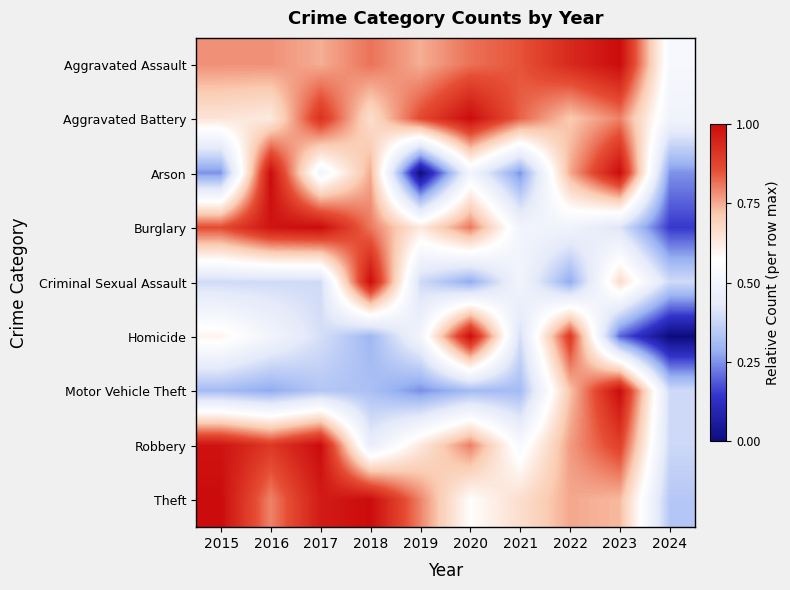

Reading left to right, transcribe all the data shown in this chart.

Aggravated Assault: 2015=0.8	2016=0.8	2017=0.7	2018=0.8	2019=0.7	2020=0.8	2021=0.8	2022=0.9	2023=1.0	2024=0.5
Aggravated Battery: 2015=0.6	2016=0.6	2017=0.9	2018=0.7	2019=0.9	2020=1.0	2021=0.8	2022=0.7	2023=0.8	2024=0.5
Arson: 2015=0.2	2016=1.0	2017=0.5	2018=0.8	2019=0.0	2020=0.5	2021=0.2	2022=0.8	2023=1.0	2024=0.2
Burglary: 2015=0.9	2016=1.0	2017=1.0	2018=0.8	2019=0.6	2020=0.8	2021=0.5	2022=0.5	2023=0.4	2024=0.1
Criminal Sexual Assault: 2015=0.4	2016=0.4	2017=0.4	2018=1.0	2019=0.4	2020=0.3	2021=0.5	2022=0.3	2023=0.7	2024=0.4
Homicide: 2015=0.6	2016=0.5	2017=0.4	2018=0.3	2019=0.5	2020=1.0	2021=0.4	2022=0.9	2023=0.2	2024=0.0
Motor Vehicle Theft: 2015=0.3	2016=0.3	2017=0.3	2018=0.3	2019=0.2	2020=0.3	2021=0.3	2022=0.7	2023=1.0	2024=0.4
Robbery: 2015=1.0	2016=0.9	2017=1.0	2018=0.5	2019=0.6	2020=0.8	2021=0.5	2022=0.8	2023=0.9	2024=0.4
Theft: 2015=1.0	2016=0.8	2017=1.0	2018=1.0	2019=0.8	2020=0.6	2021=0.7	2022=0.8	2023=0.7	2024=0.3